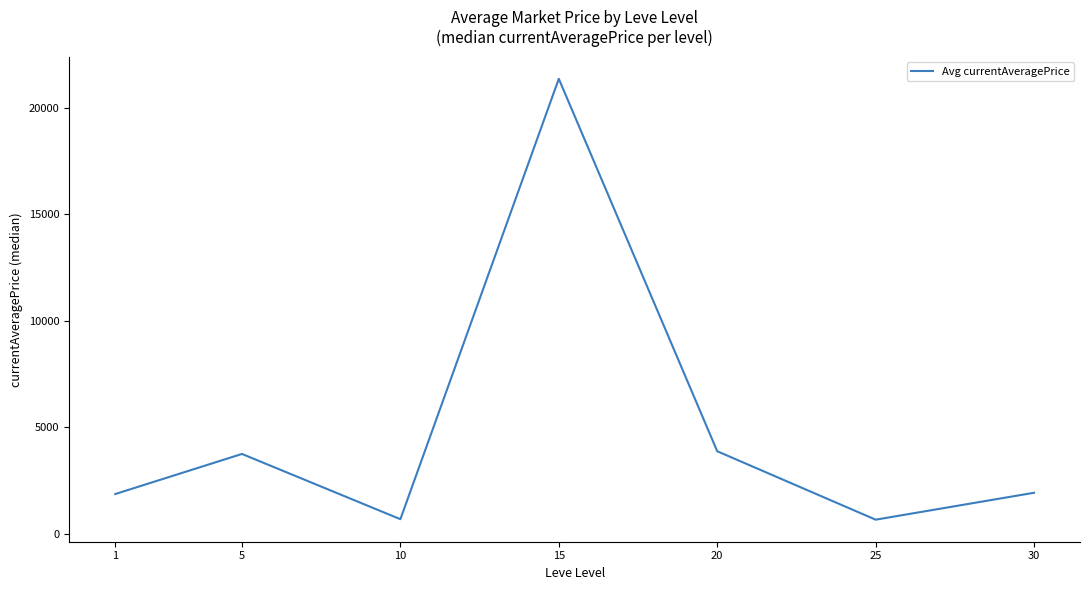

How many interior local peaks (higher than both neighbors) does the data have?

2